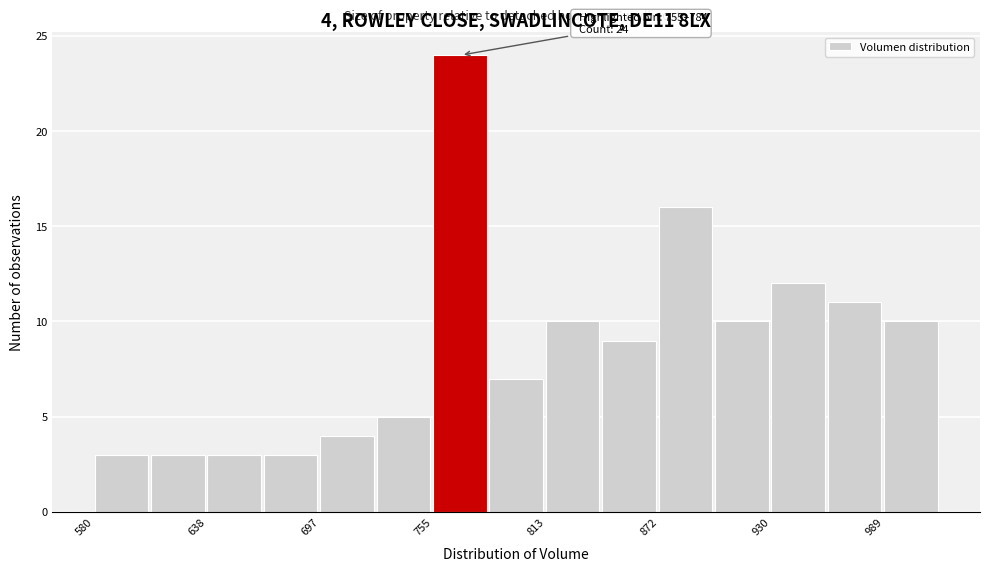

Read against the x-axis, roughly where is the centre of the tallest bar?

770